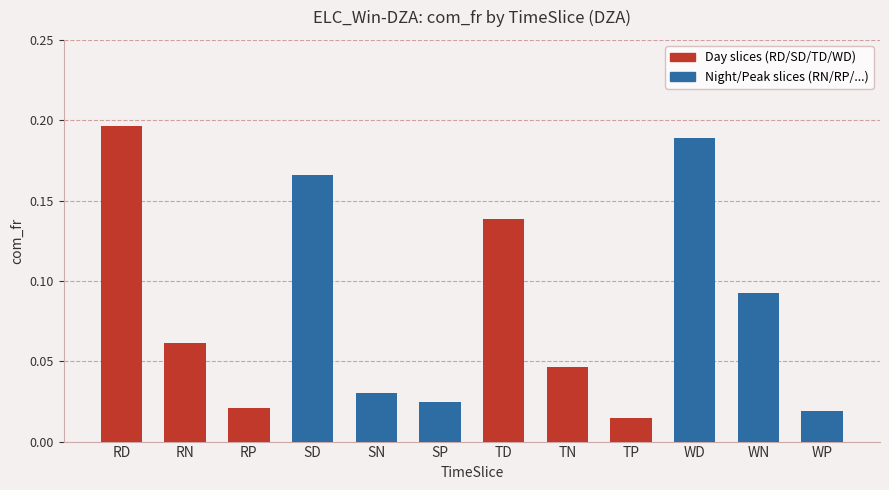

Which category has the highest value across all series?

RD